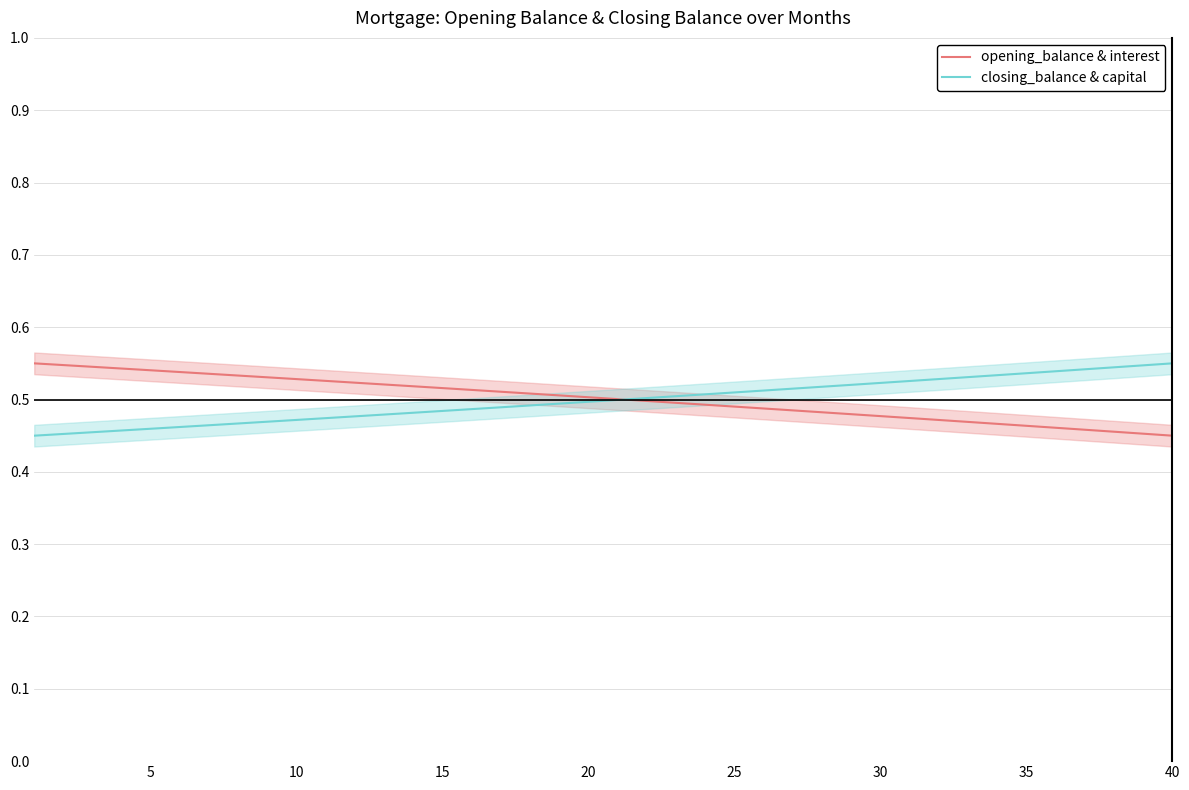

At which category is the sum across all series the highest?

35